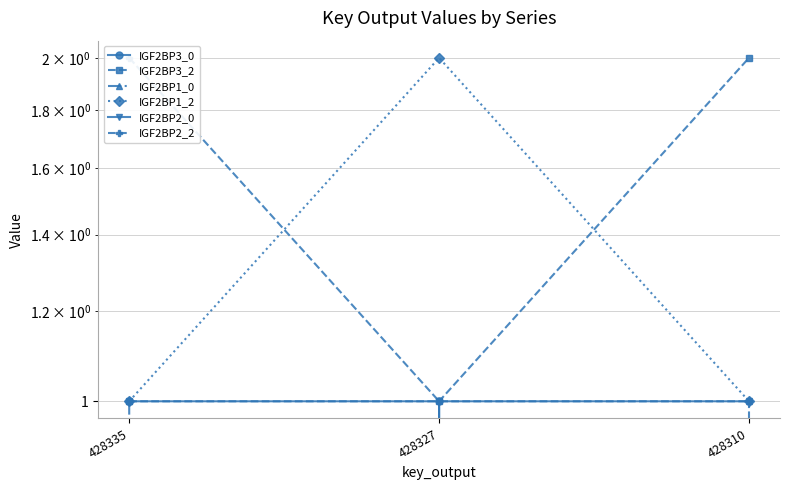

Which series has the largest range (max minus min)?

IGF2BP3_0